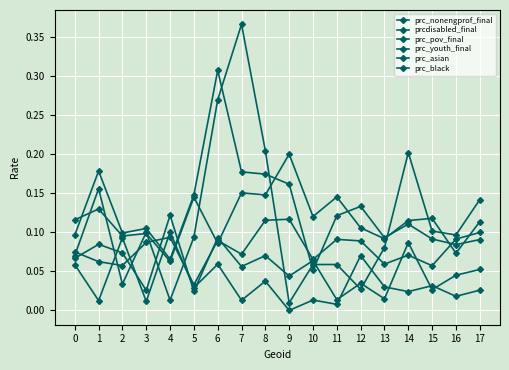

In prc_pov_final, how many points are lower than both neighbors (excluding endpoints)?

5